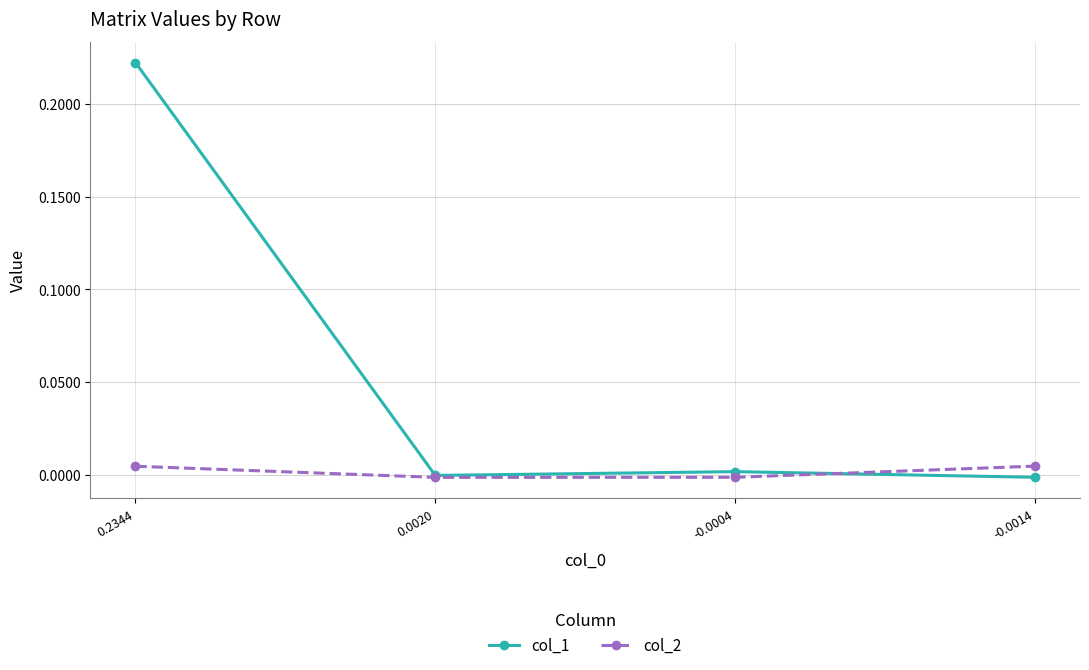

How many interior local valleys does the col_2 series have?

1